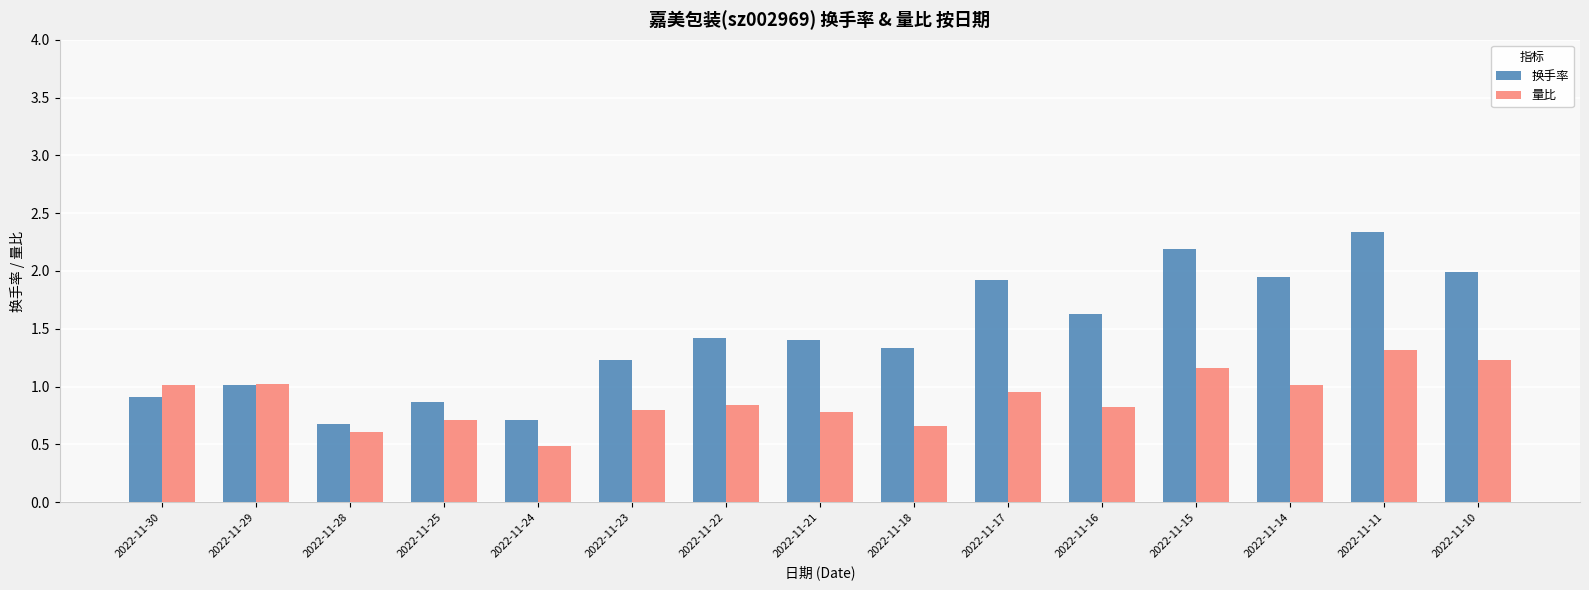

What is the difference between the 量比 values at 2022-11-18 and 2022-11-15?

0.5